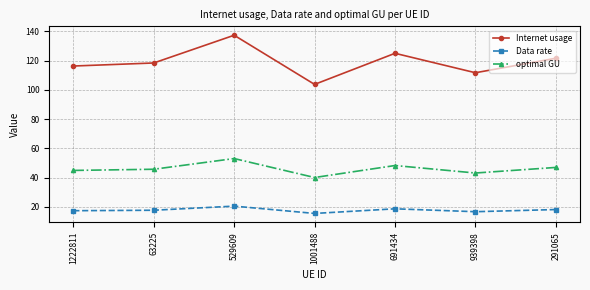

What is the value of the Data rate point at the 4th from the left?

15.4